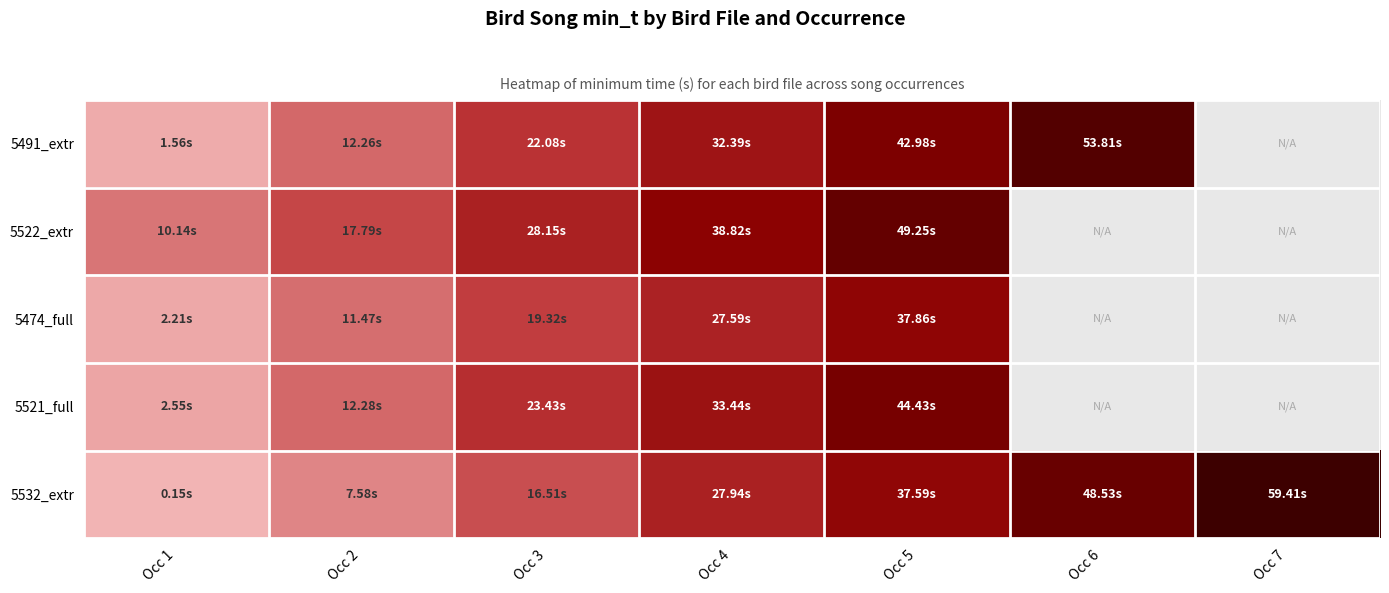

Where is 5532_extr nearest to the value 29?

Occ 4